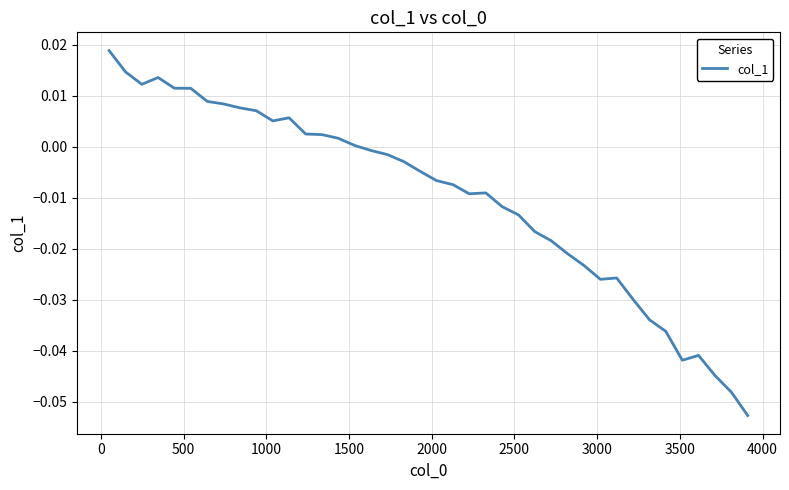

What is the difference between the maximum and second lowest values?

0.1